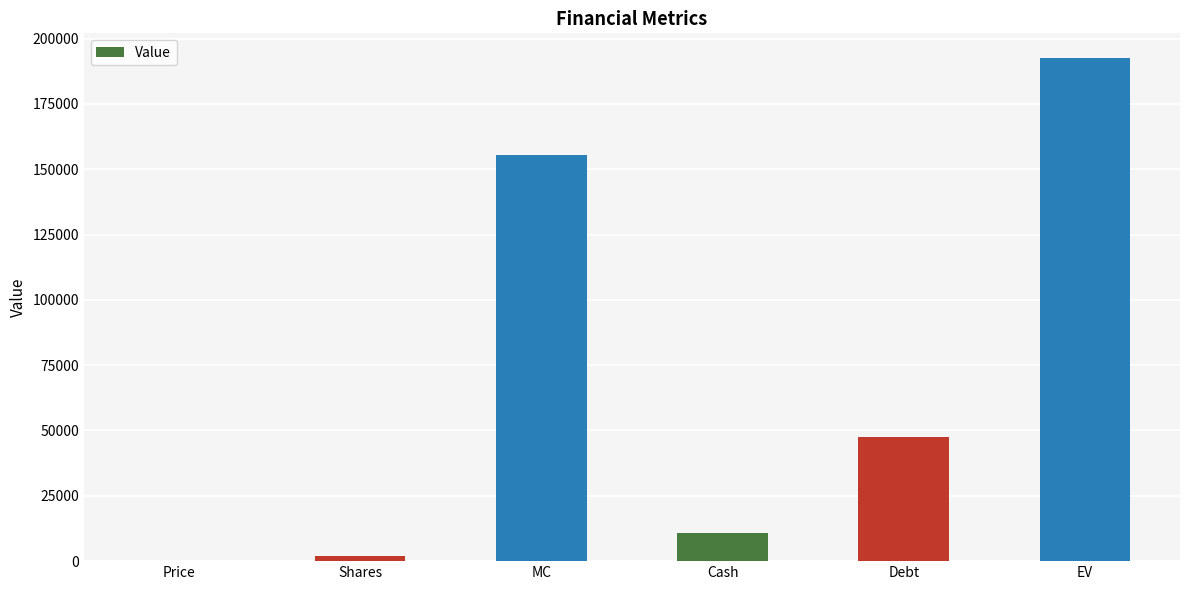

How many series are shown in this chart?

1